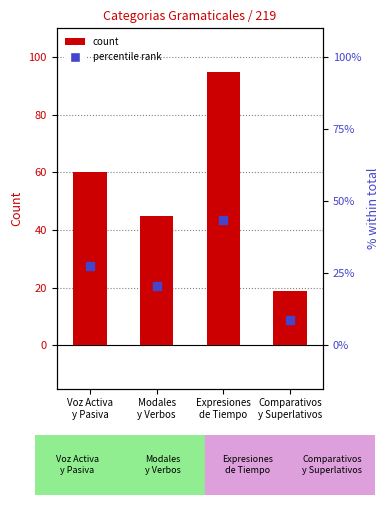

At which category is the sum across all series the highest?

Expresiones
de Tiempo